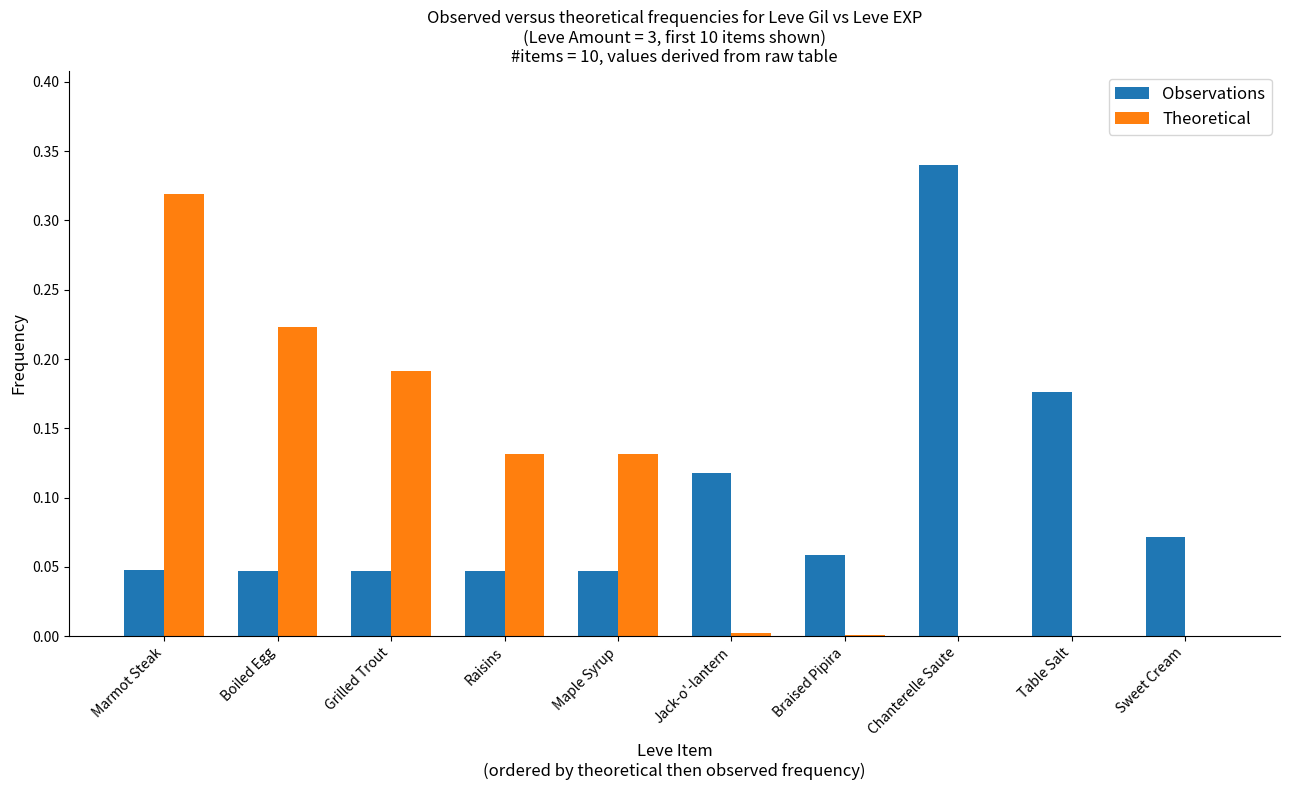

Between Maple Syrup and Sweet Cream, which series saw the biggest shift?

Theoretical